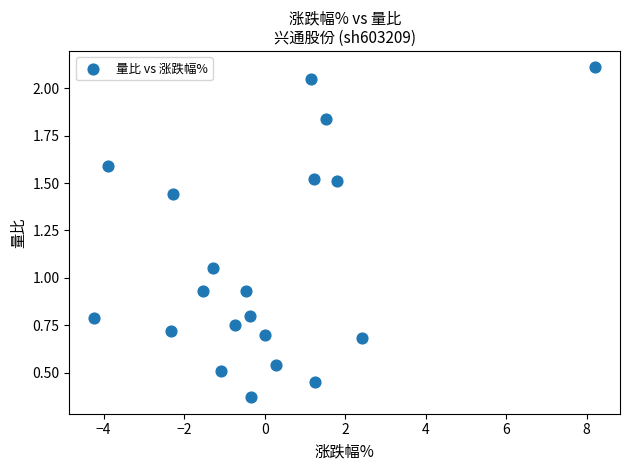

What is the range of Y values (max minus min)?

1.7